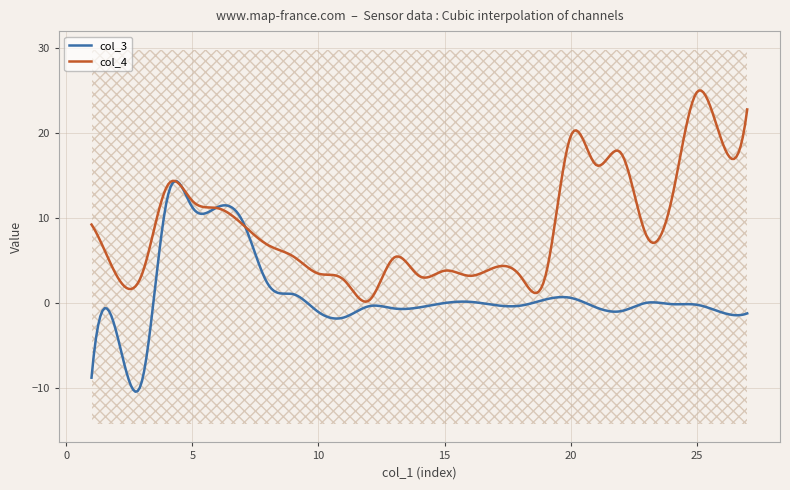

True or false: col_4 and col_3 intersect in this chart.

True